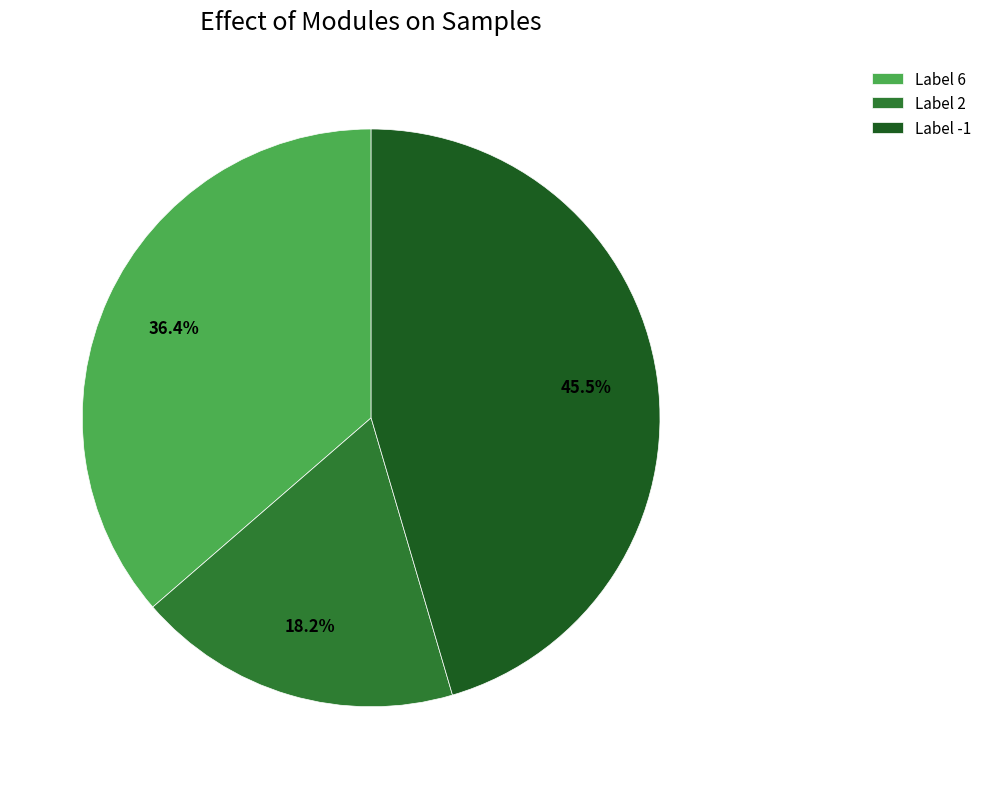

How many segments does this pie chart have?

3